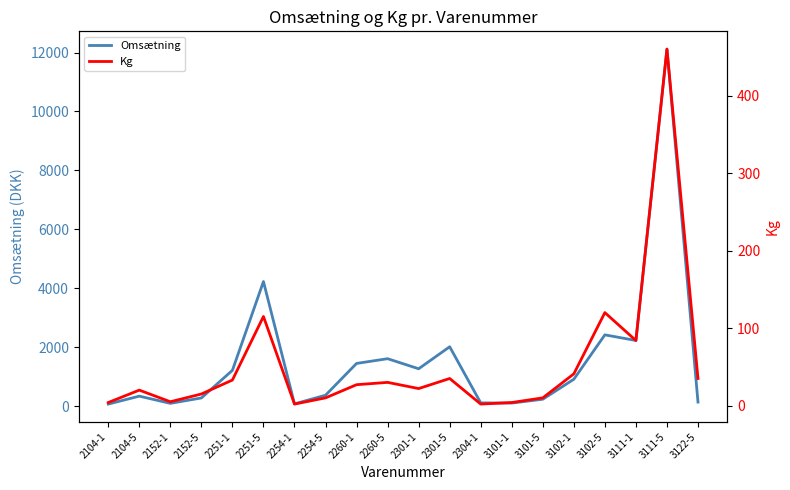

What are all the series names shown in the legend?

Omsætning, Kg